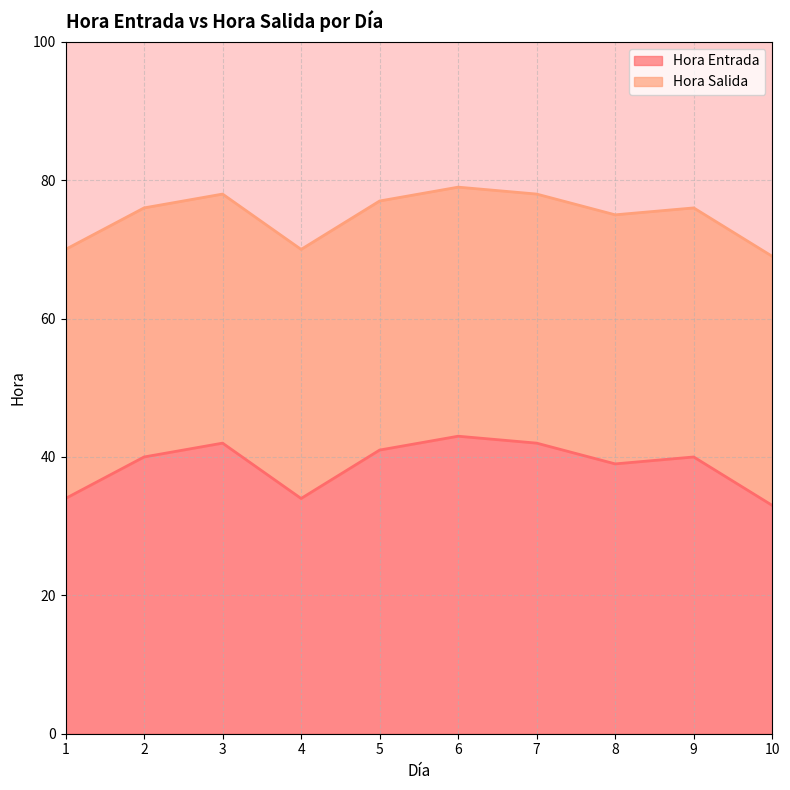

True or false: Hora Salida has more than 0 points higher than both neighbors.

True